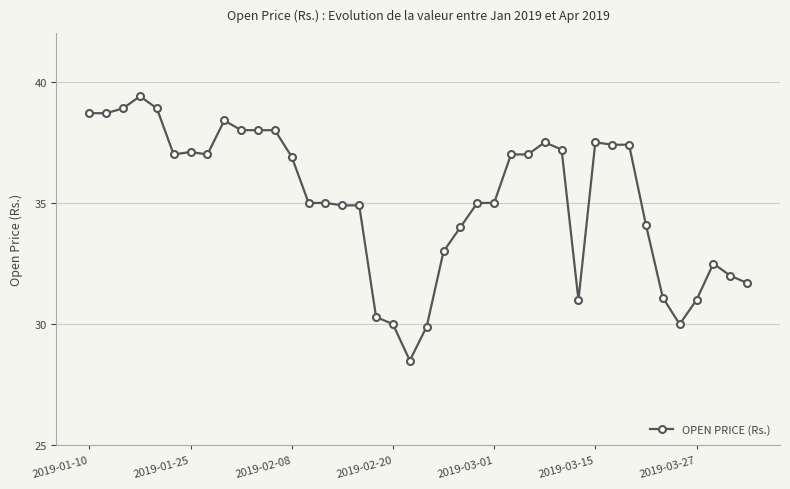

What is the value of the 34th point from the left?

34.1